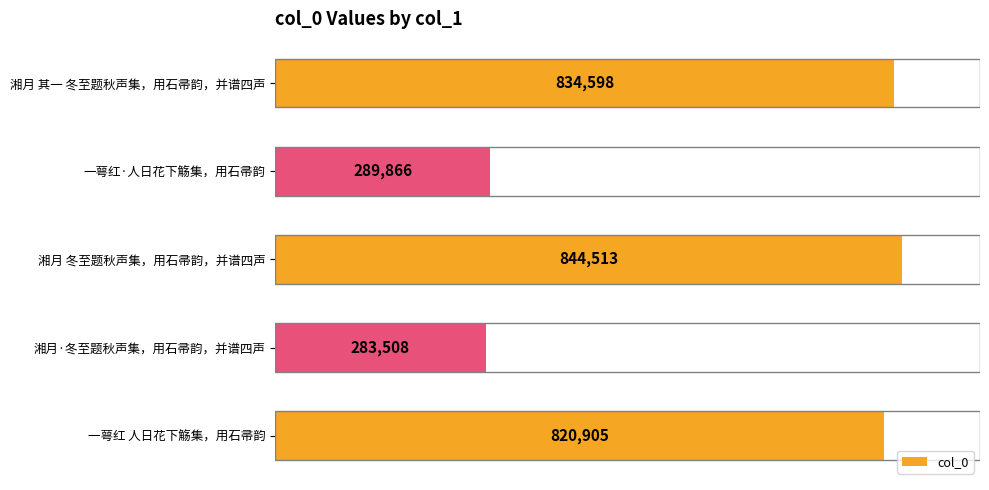

Rank the categories by value from highest to lowest.

湘月 冬至题秋声集，用石帚韵，并谱四声, 湘月 其一 冬至题秋声集，用石帚韵，并谱四声, 一萼红 人日花下觞集，用石帚韵, 一萼红·人日花下觞集，用石帚韵, 湘月·冬至题秋声集，用石帚韵，并谱四声